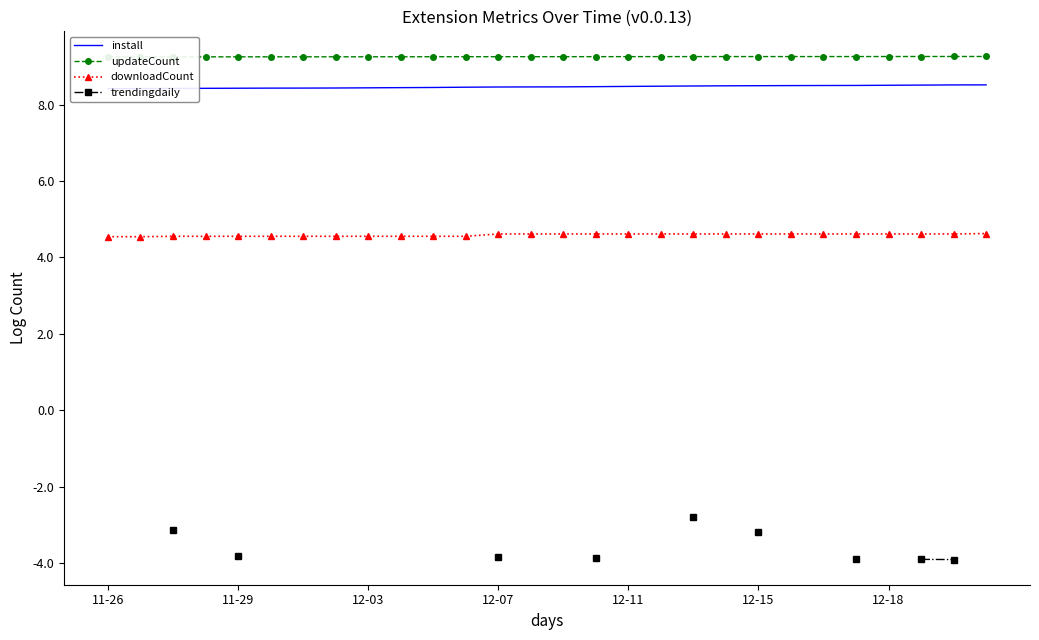

Which series has the widest spread of values?

install